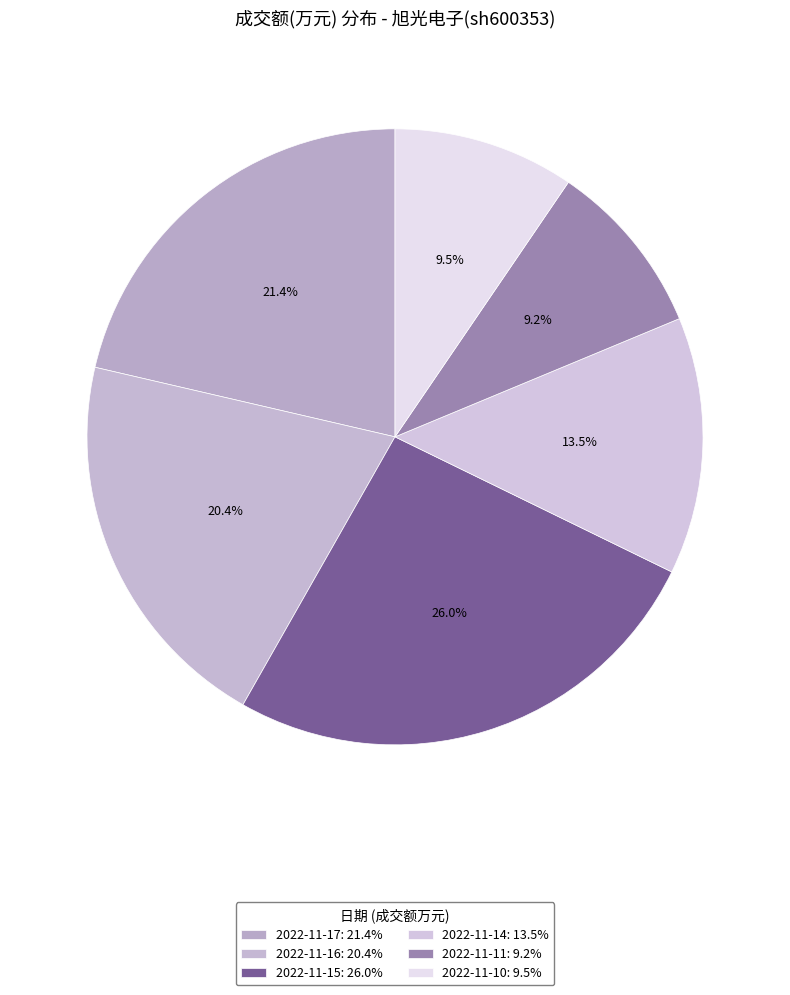

Which slice is the largest?

2022-11-15